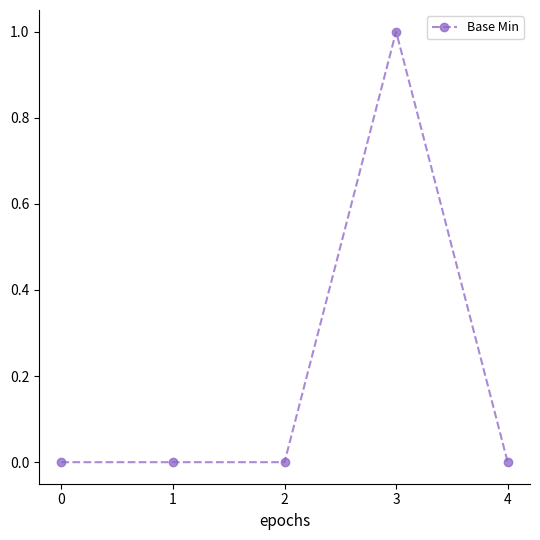

How many lines are shown in the chart?

1